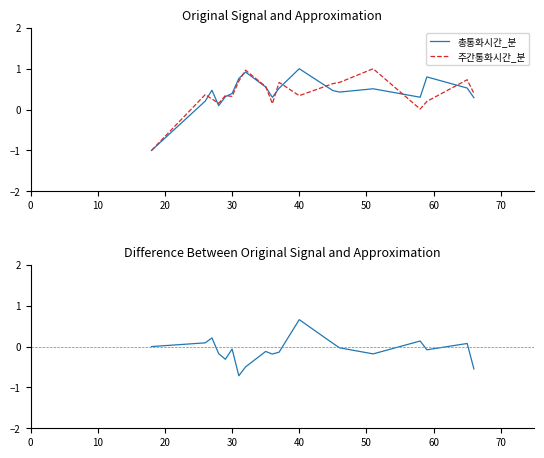

Is this an area chart (filled region under the line)?

No